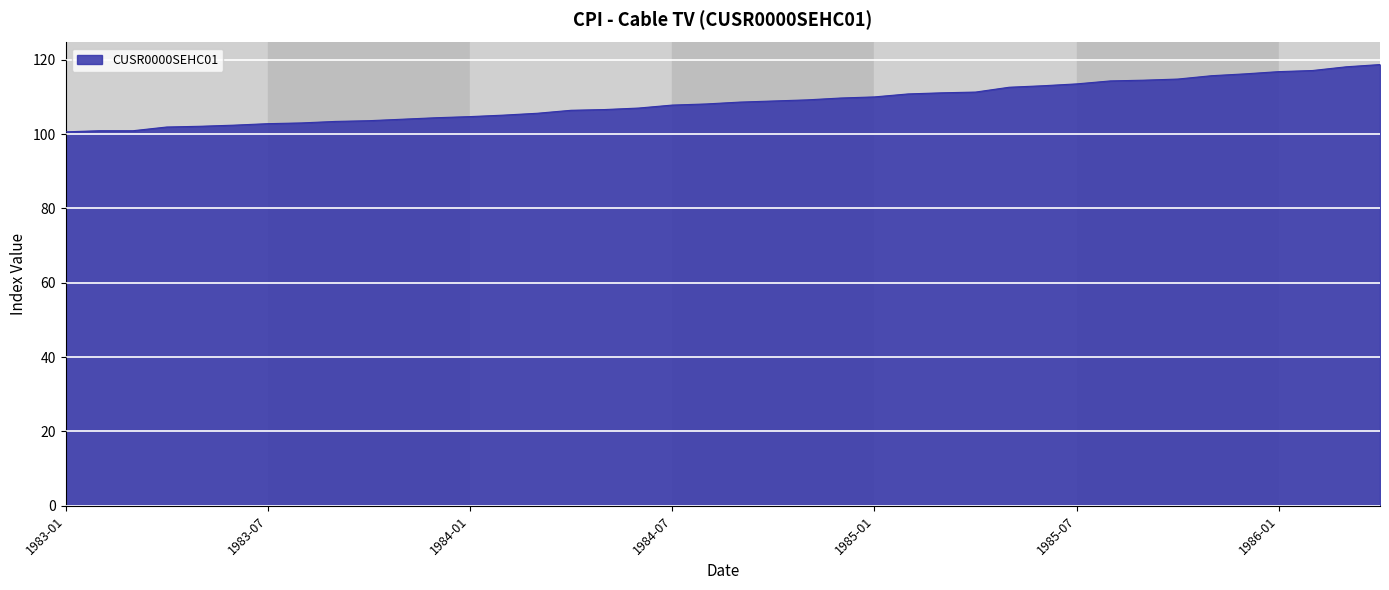

What is the difference between the maximum and minimum values?

18.1